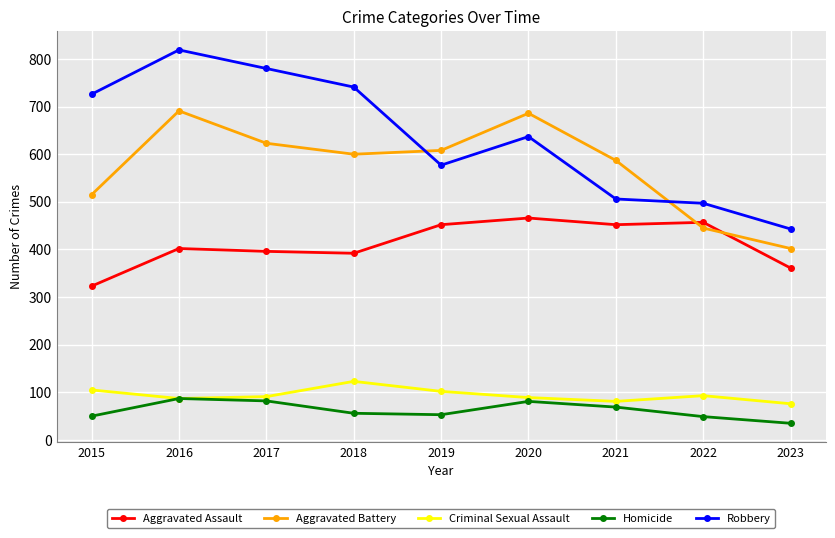

At which category is the sum across all series the highest?

2016